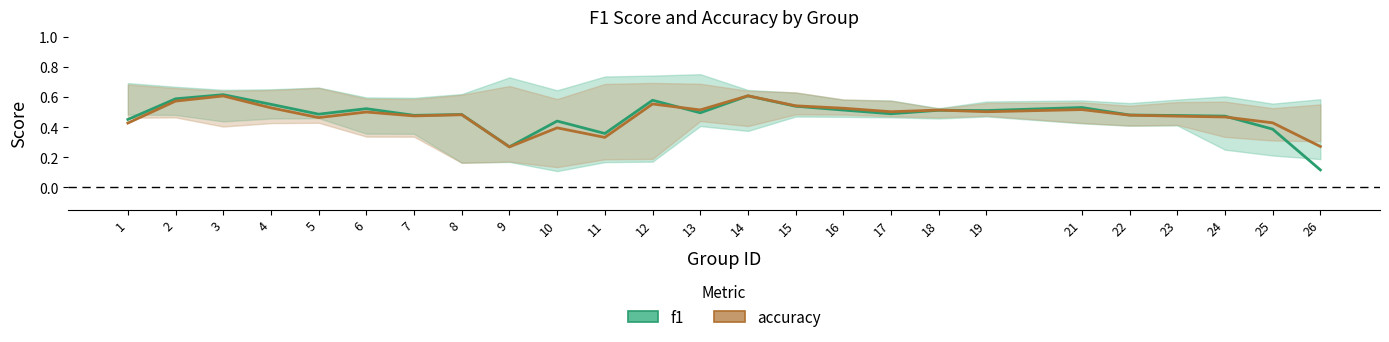

How many times do f1 and accuracy cross each other?

3